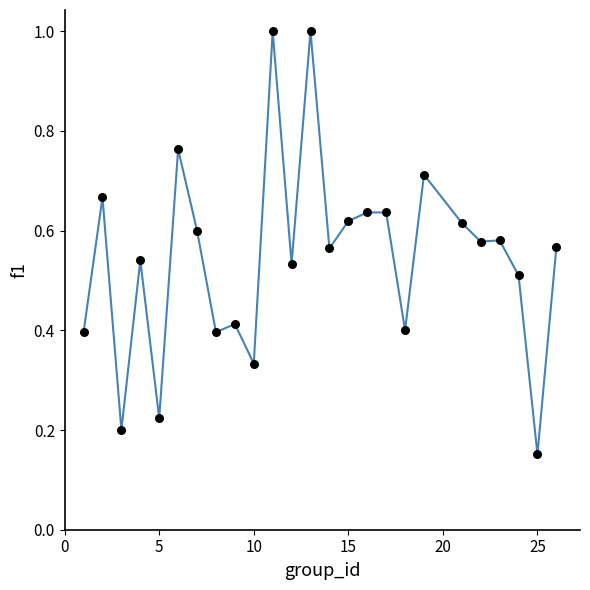

What is the greatest value displayed?

1.0